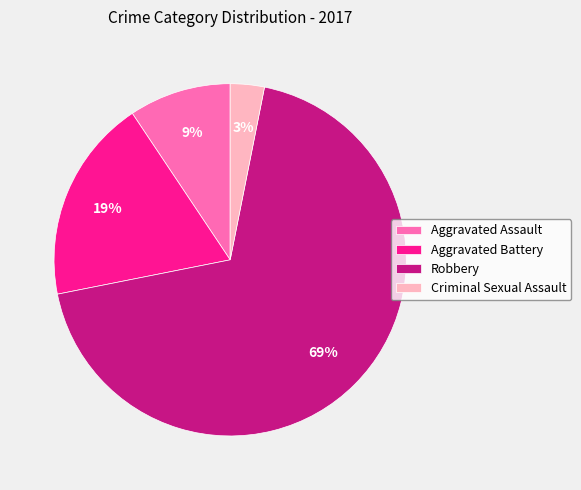

The Aggravated Battery slice represents 19% of the pie. True or false?

True